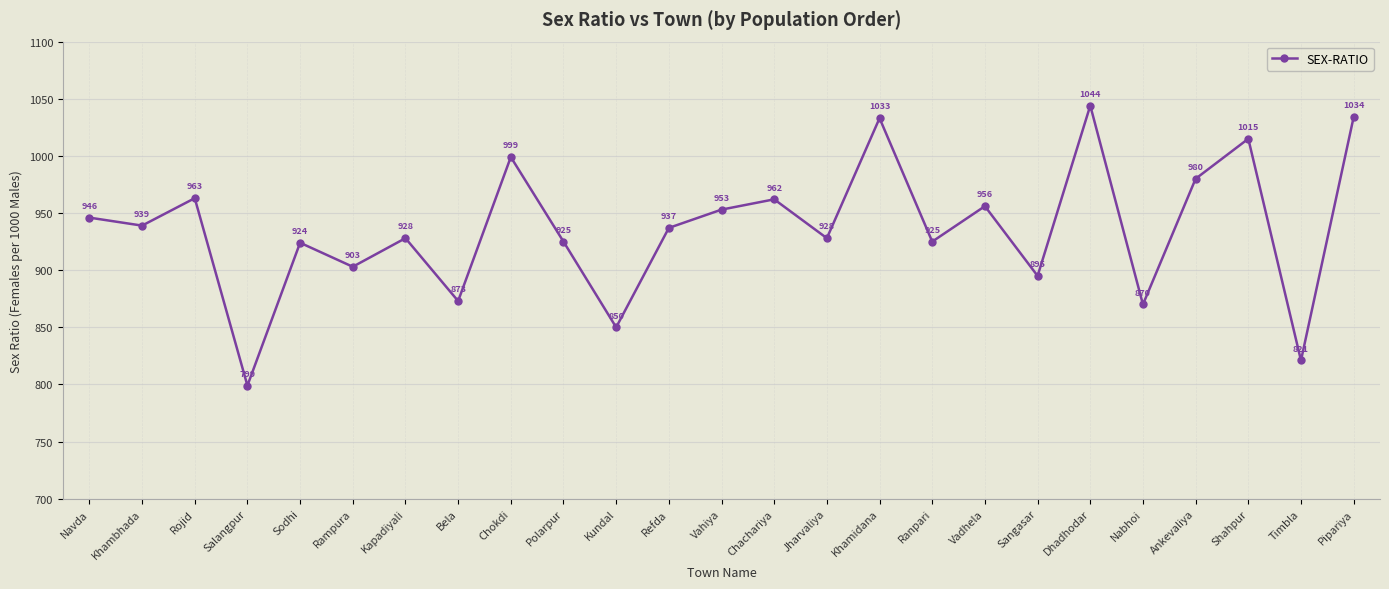

At which category does the data reach its first local peak?

Rojid